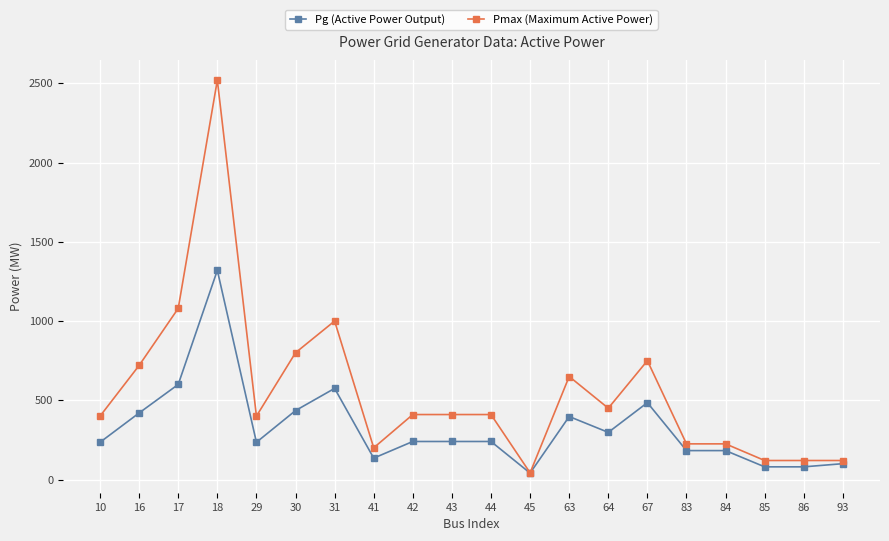

List the series in order of their peak value, lowest first.

Pg (Active Power Output), Pmax (Maximum Active Power)